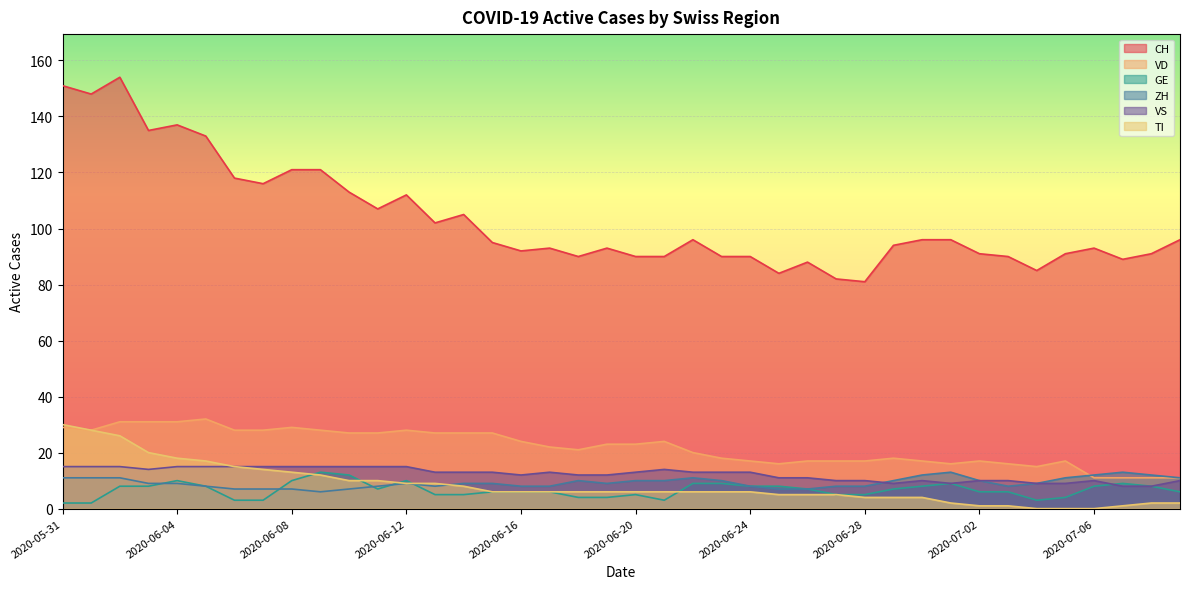

What is the average value of the ZH series?

9